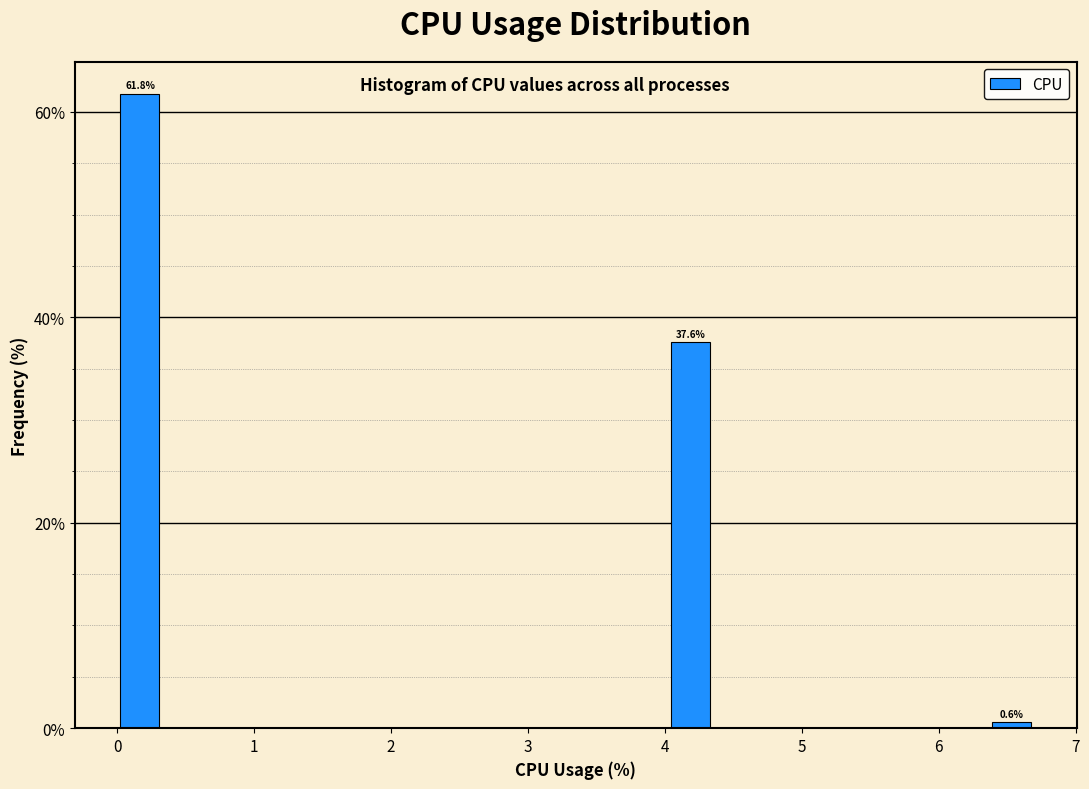

Around what value on the x-axis is the tallest bar? Give the approximate position of its centre, as read against the axis.

0.2